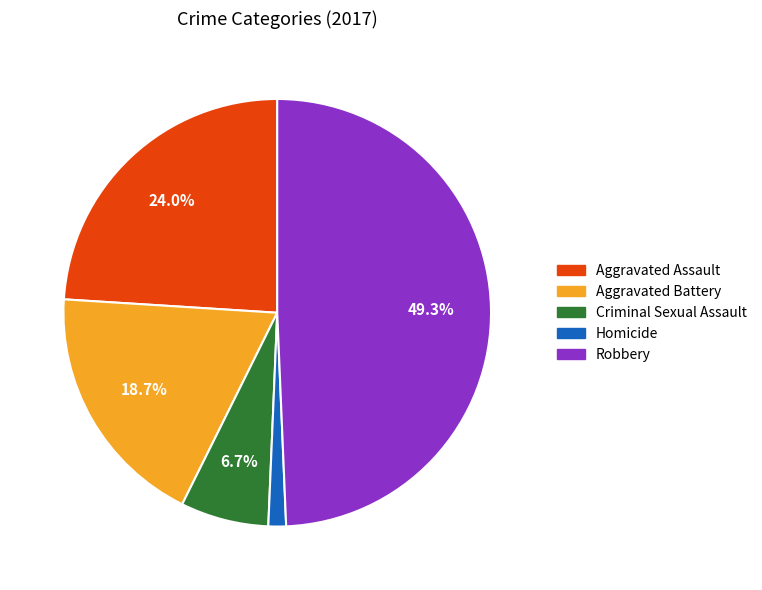

To the nearest percent, what is the combined percentage of Robbery and Homicide?

51%